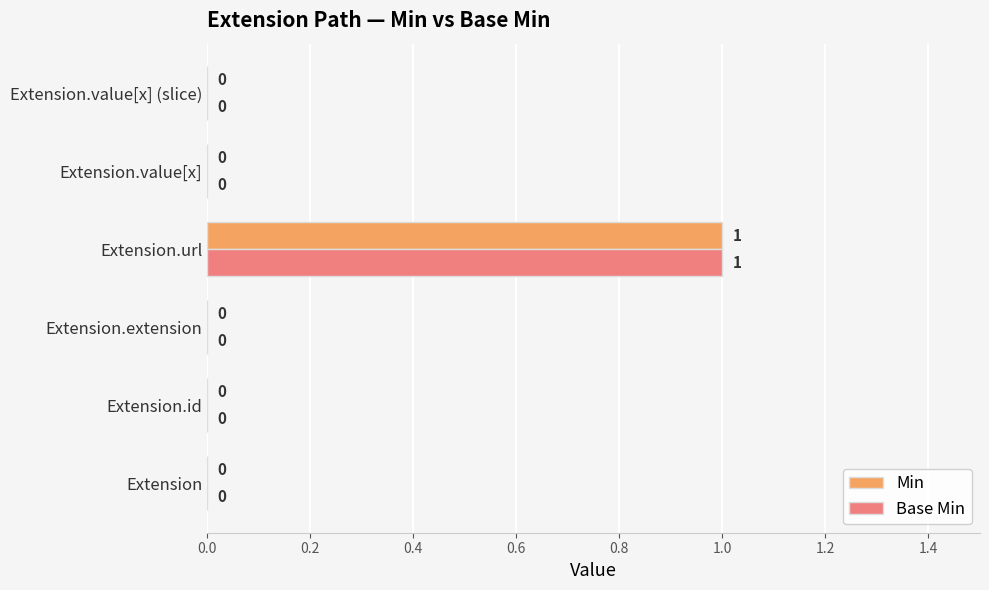

At which category is the sum across all series the highest?

Extension.url